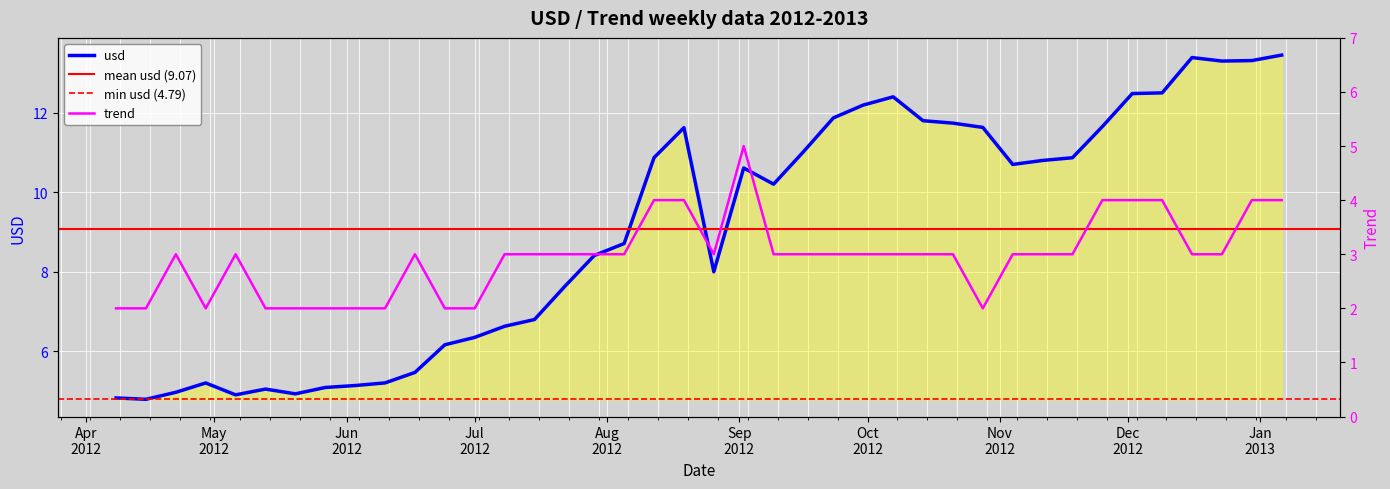

What is the total value across all series at 29/04/2012?

7.2